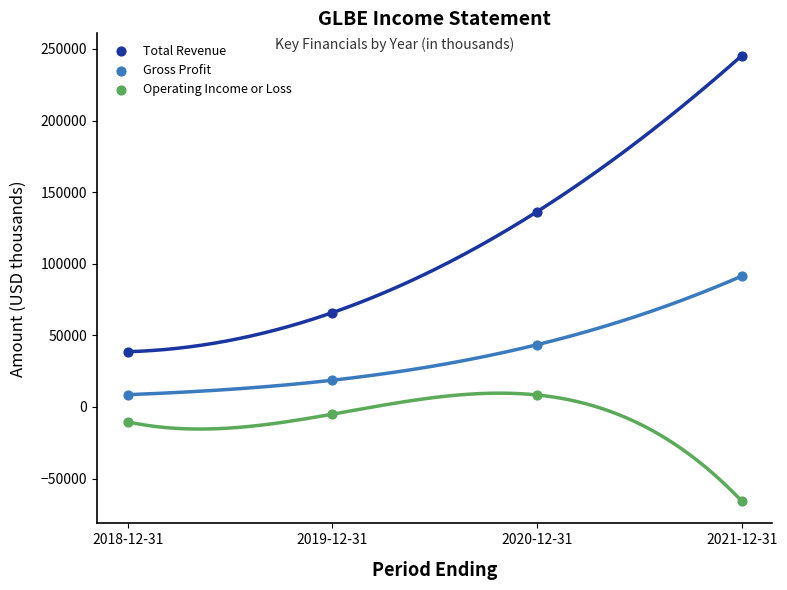

Which series has the widest spread of Y values?

Total Revenue